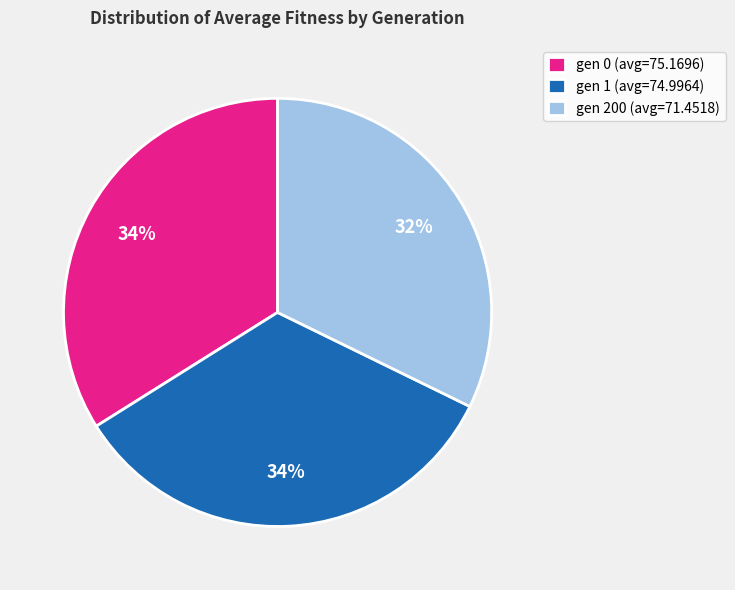

Is it true that gen 0 (avg=75.1696) is 24% of the pie?

False